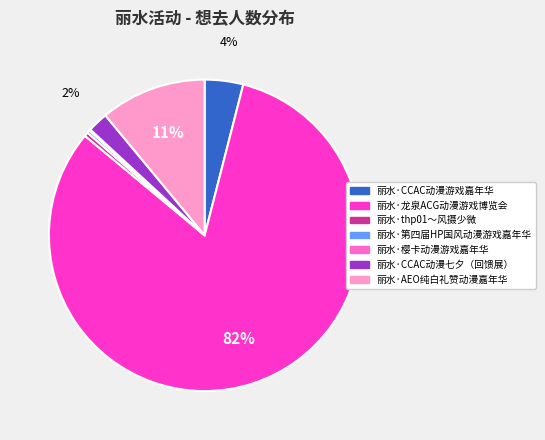

What is the largest slice in the pie chart?

丽水·龙泉ACG动漫游戏博览会